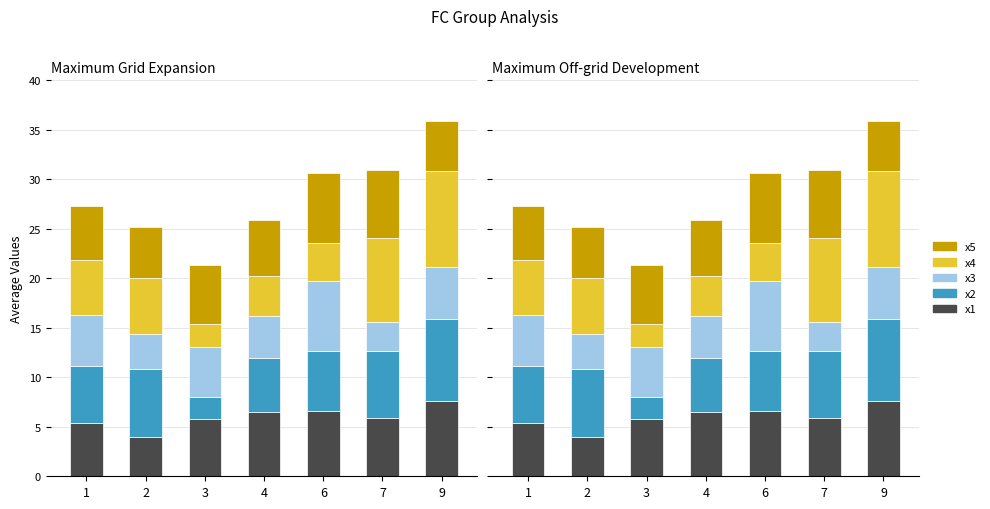

Count the number of categories in the chart.

7